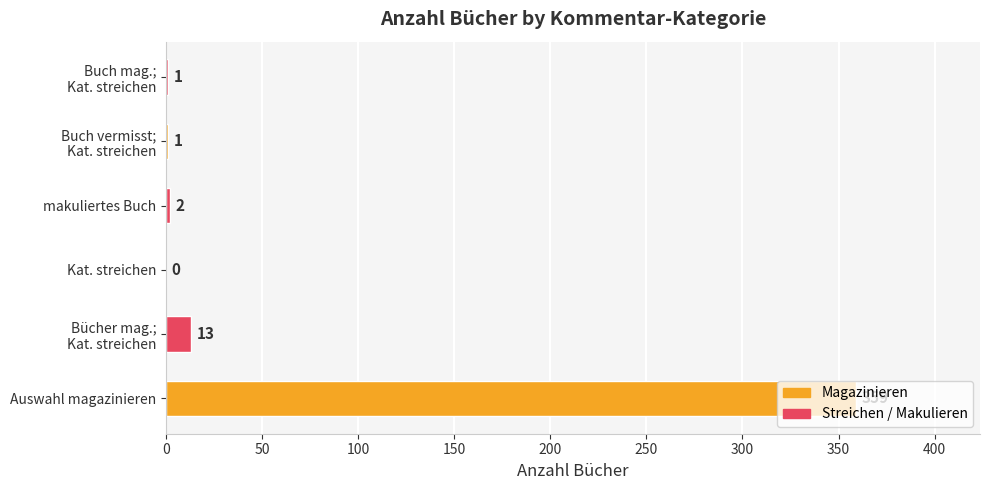

What is the sum of all values?

376